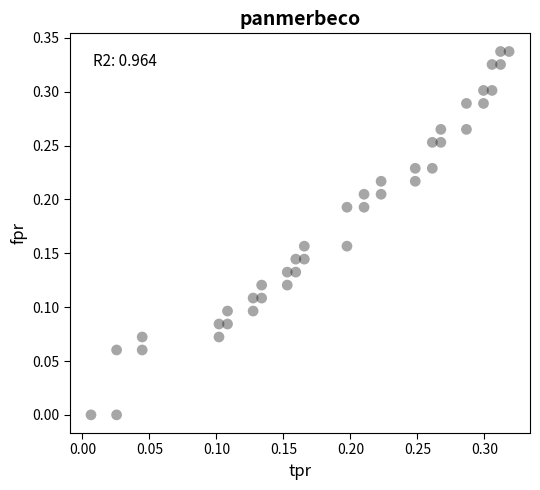

How many points are shown in the scatter plot?

40